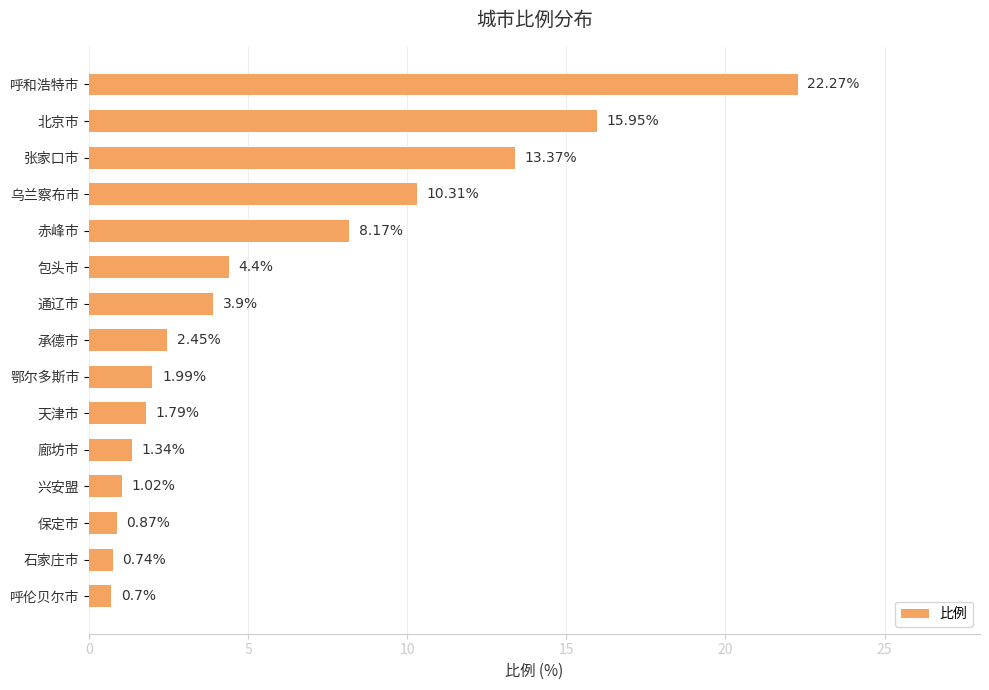

Which has a higher value, 石家庄市 or 包头市?

包头市